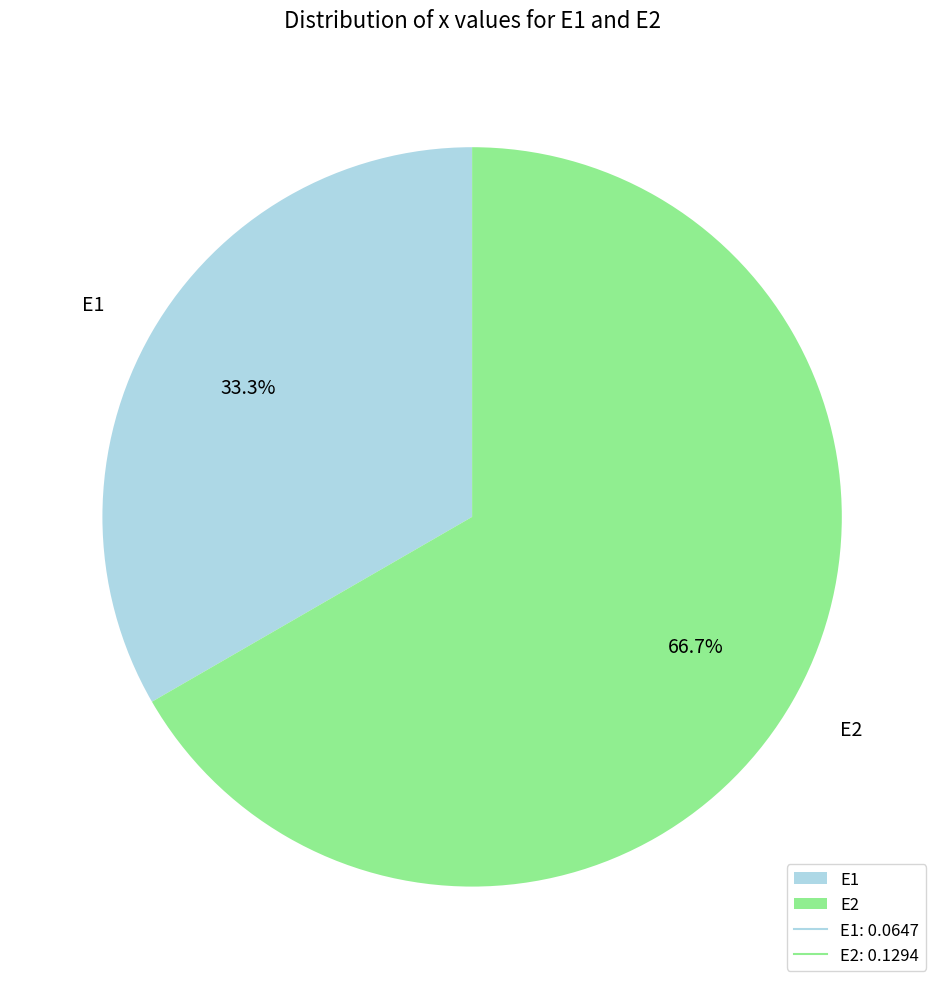

To the nearest percent, what is the difference between the largest and smallest slice percentages?

33%